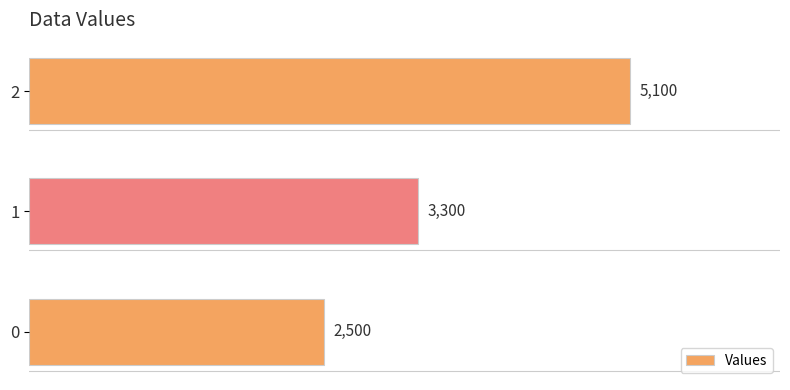

The value at 0 is 2500. True or false?

True